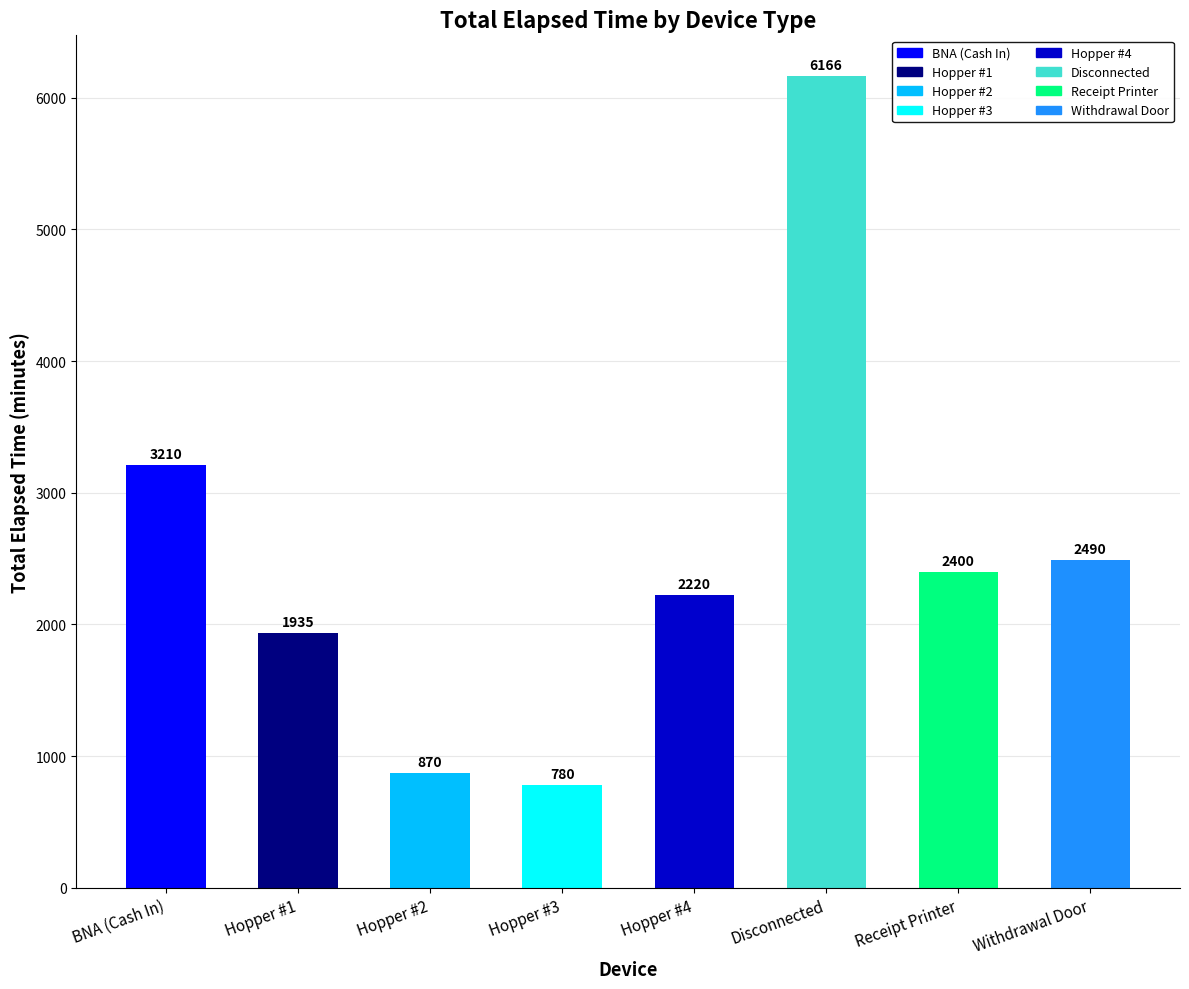

Rank the categories by value from lowest to highest.

Hopper #3, Hopper #2, Hopper #1, Hopper #4, Receipt Printer, Withdrawal Door, BNA (Cash In), Disconnected